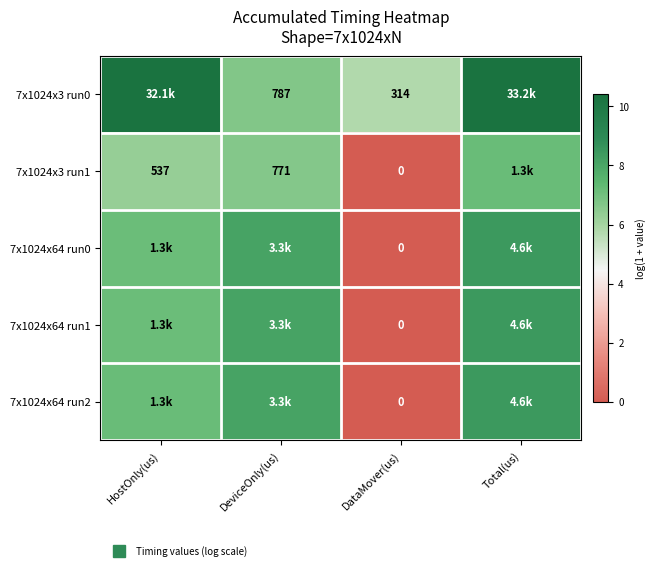

What is the total value across all series at HostOnly(us)?

38.2